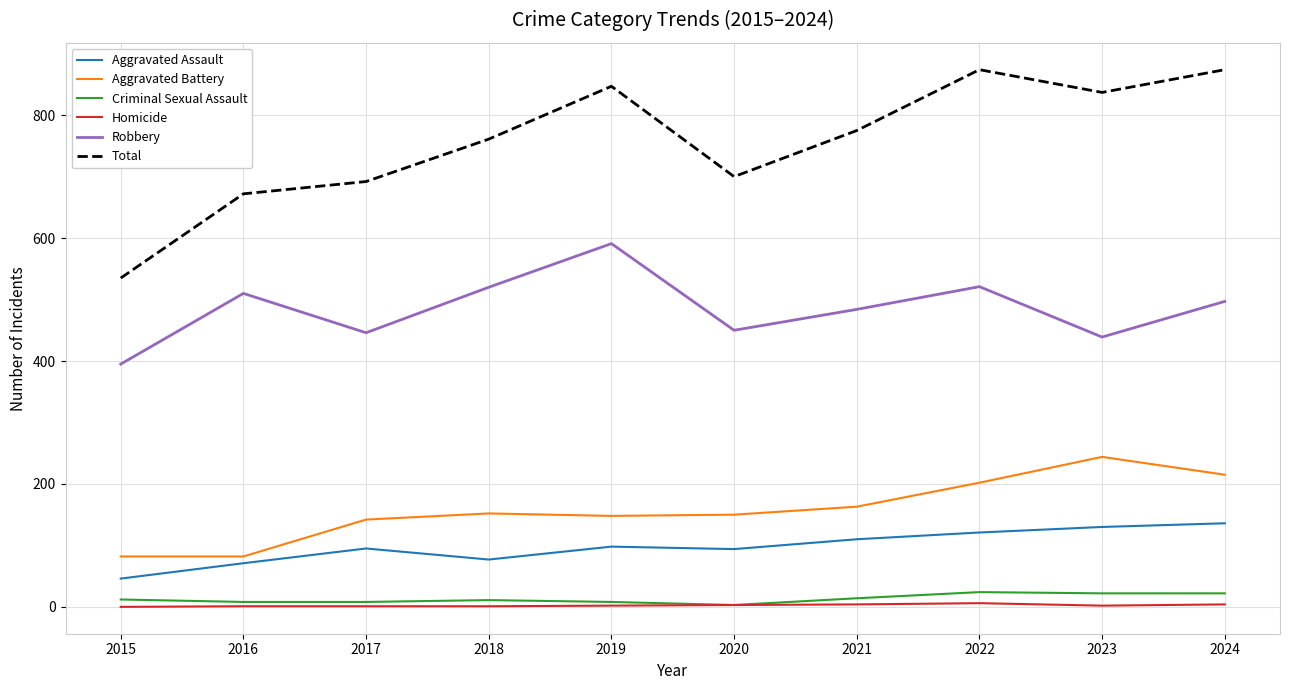

True or false: Robbery and Total cross at least once.

False